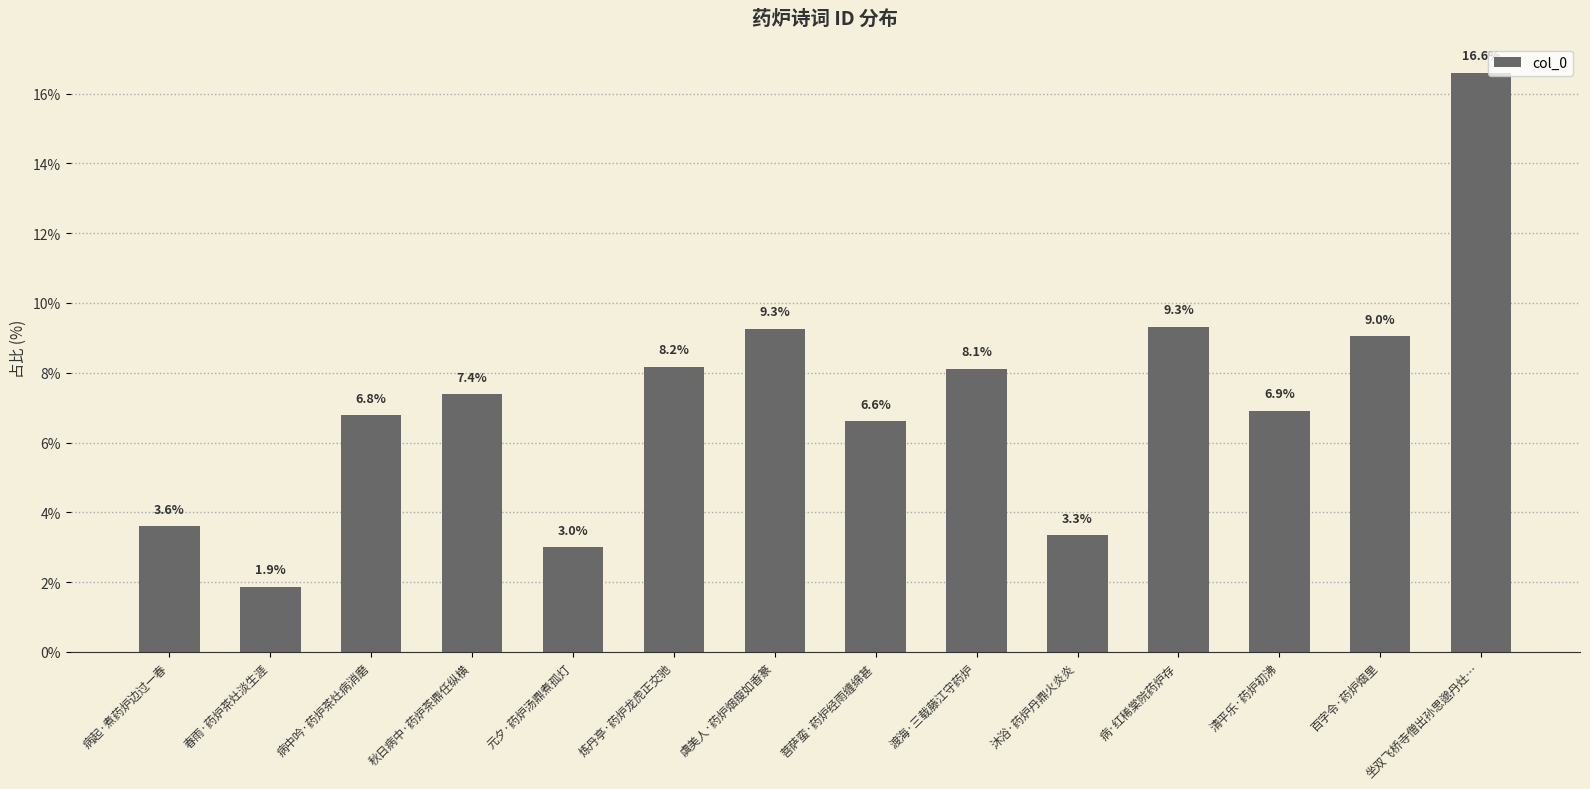

Reading left to right, what are all the values shown in this chart?

病起·煮药炉边过一春=3.6	春雨·药炉茶灶淡生涯=1.9	病中吟·药炉茶灶病消磨=6.8	秋日病中·药炉茶鼎任纵横=7.4	元夕·药炉汤鼎煮孤灯=3.0	炼丹亭·药炉龙虎正交驰=8.2	虞美人·药炉烟瘦如香篆=9.3	菩萨蛮·药炉经雨缠绵甚=6.6	渡海·三载藤江守药炉=8.1	沐浴·药炉丹鼎火炎炎=3.3	病·红稀棠院药炉存=9.3	清平乐·药炉初沸=6.9	百字令·药炉烟里=9.0	坐双飞桥寺僧出孙思邈丹灶…=16.6